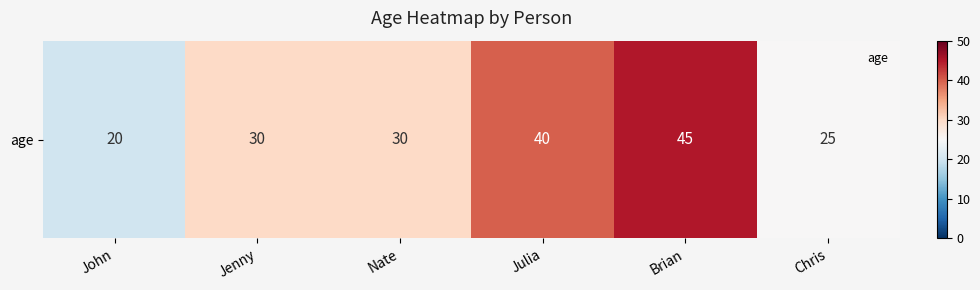

How many categories are shown in the chart?

6